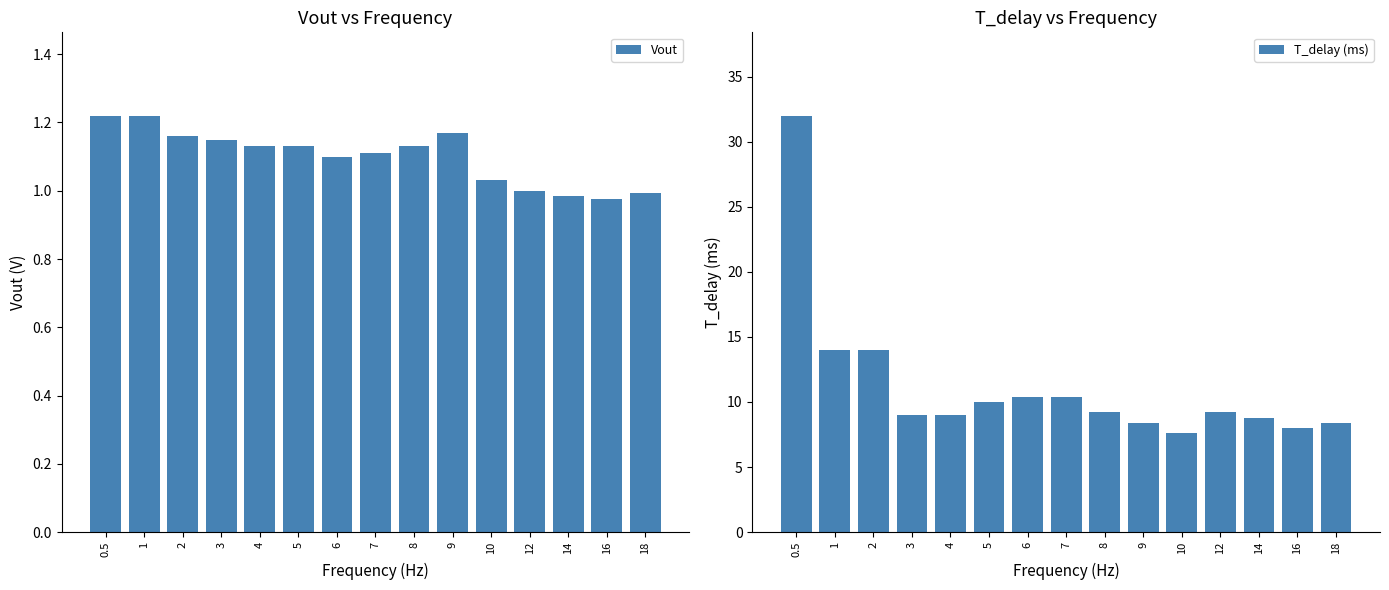

What is the label of the 1st bar from the right?

18